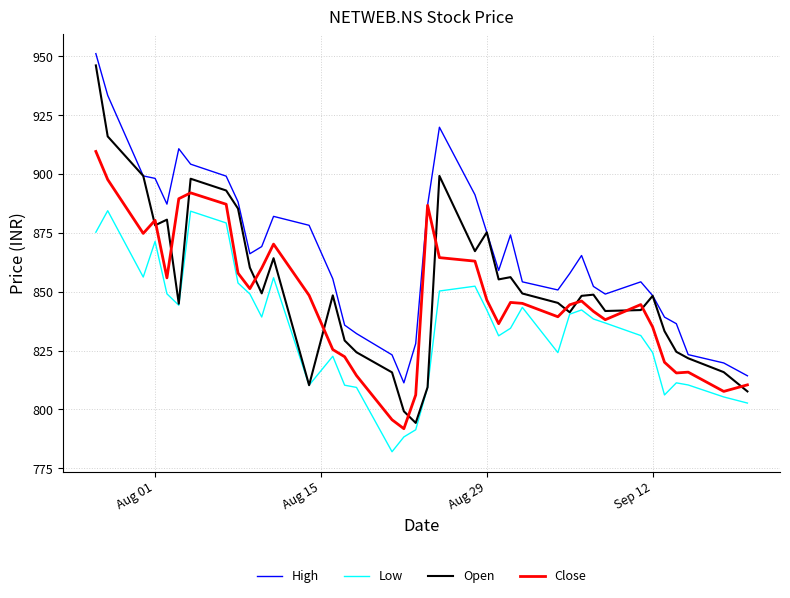

Which series has the largest range (max minus min)?

Open